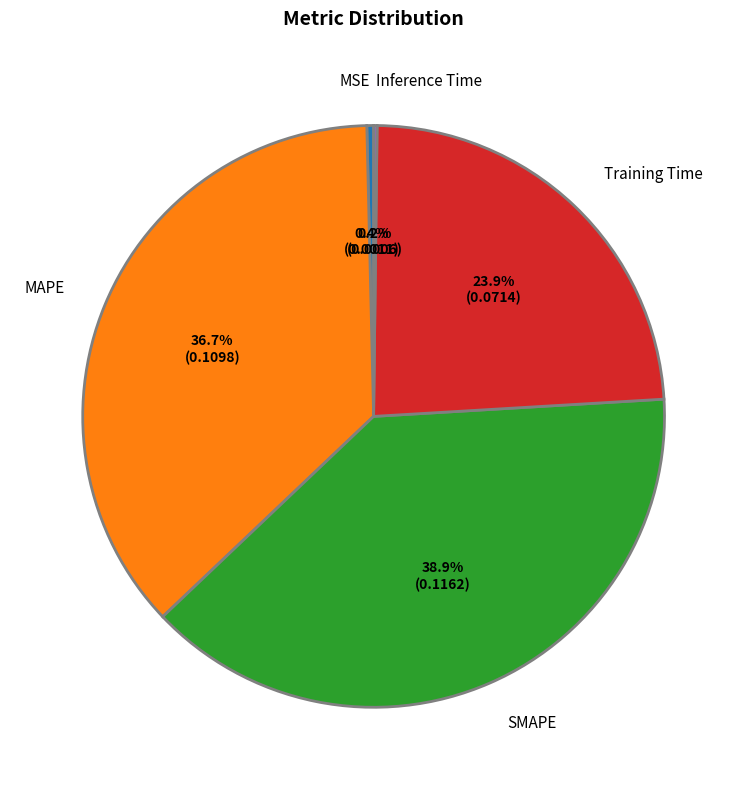

To the nearest percent, what is the difference between the largest and smallest slice percentages?

39%